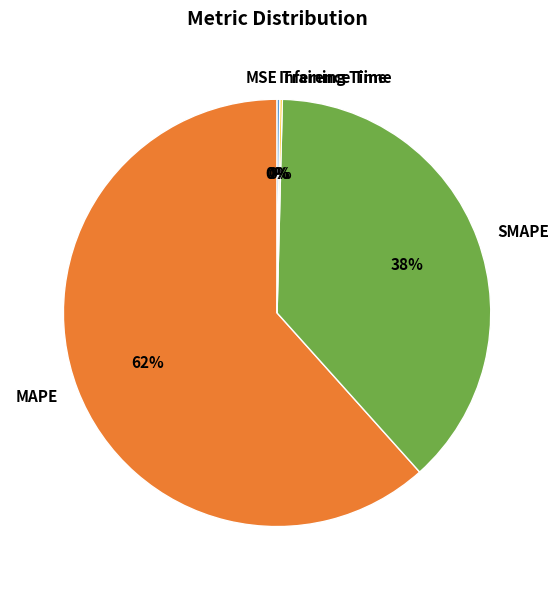

Do MAPE and SMAPE together represent more than half of the pie?

Yes